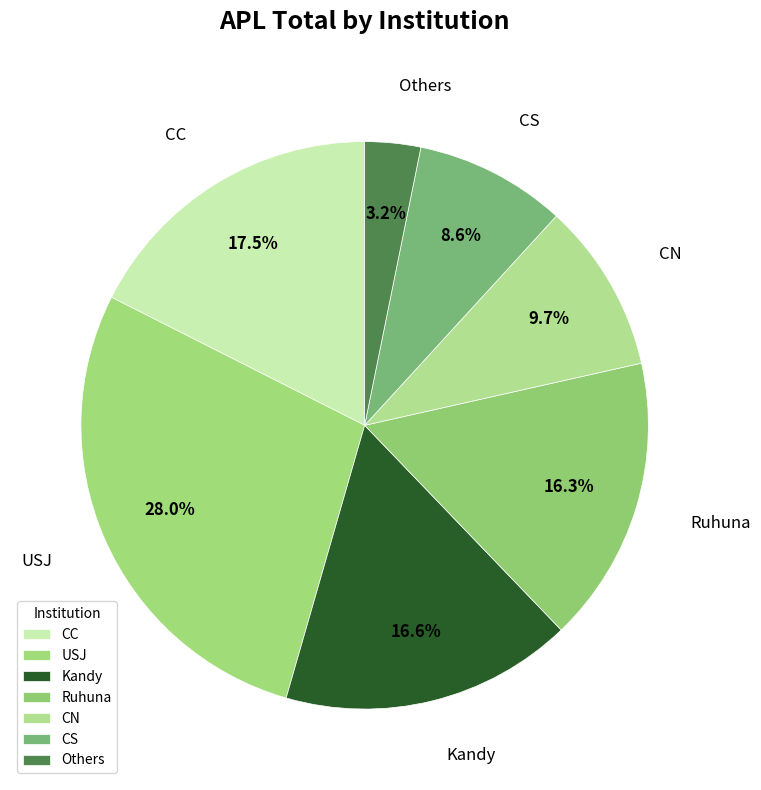

How many segments does this pie chart have?

7